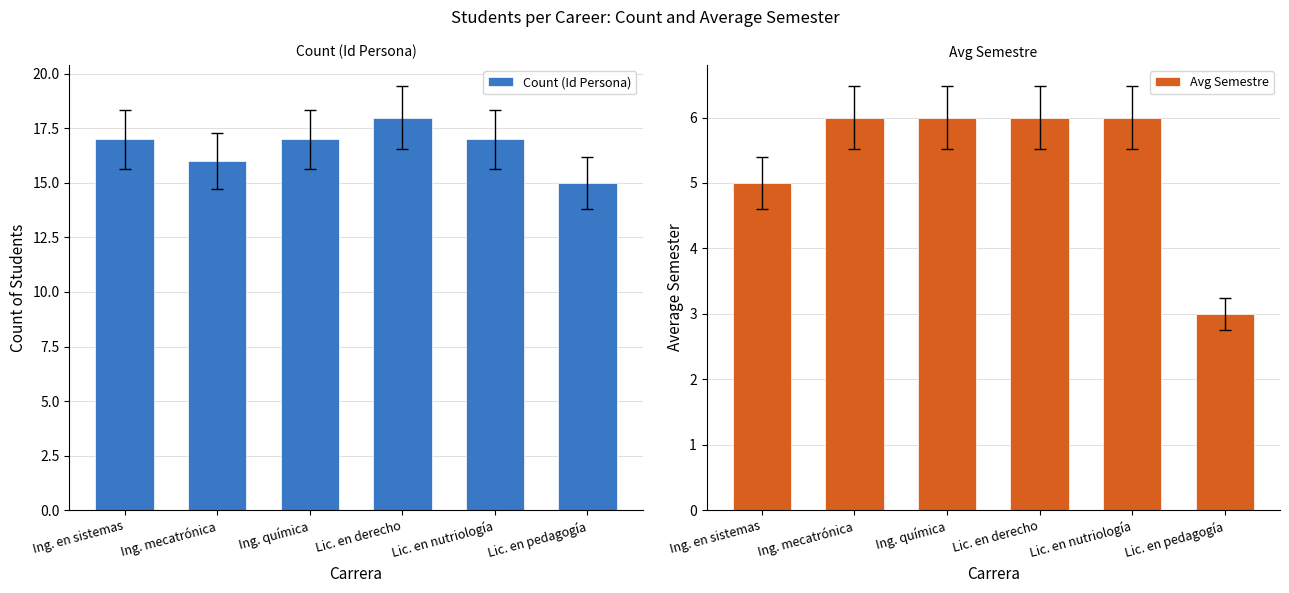

How many series are shown in this chart?

2